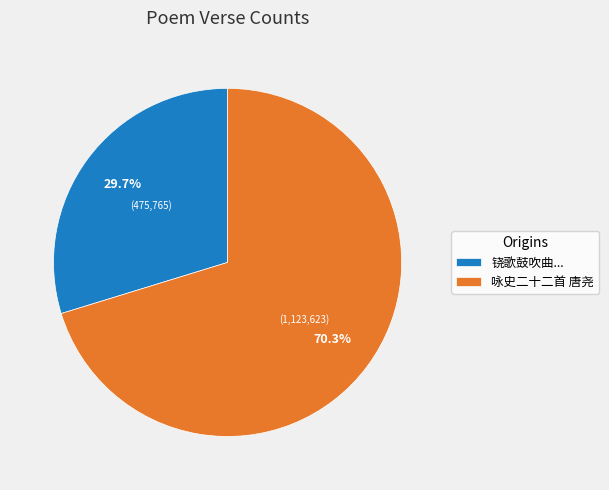

Does 咏史二十二首 唐尧 represent more than half of the total?

Yes